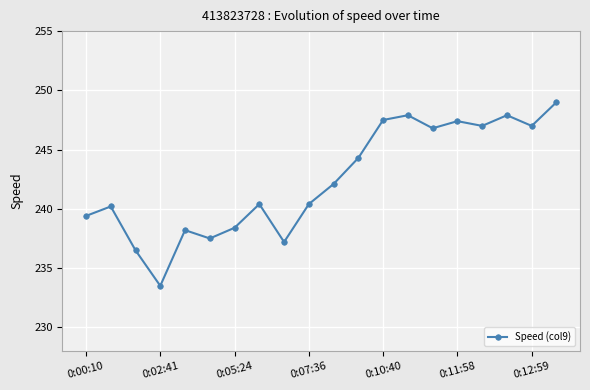

What is the average value?

242.4